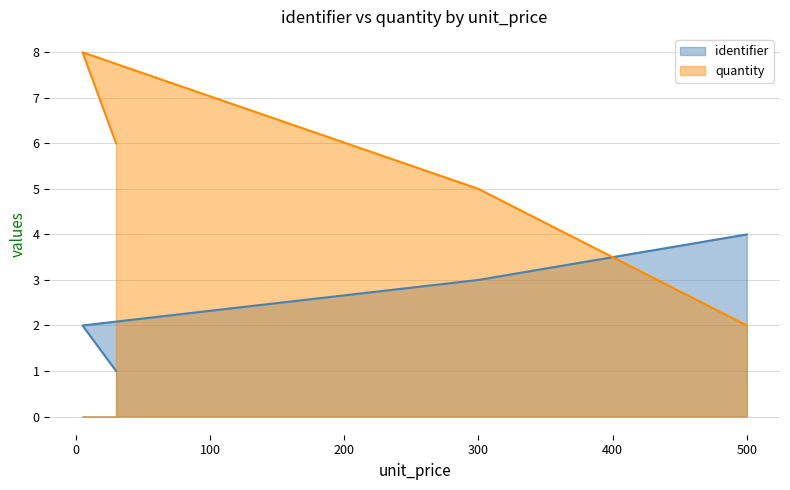

What is the maximum value for quantity?

8